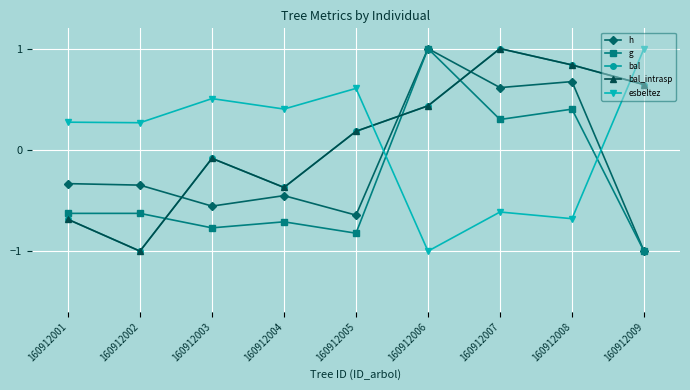

Does the chart have visible grid lines?

Yes